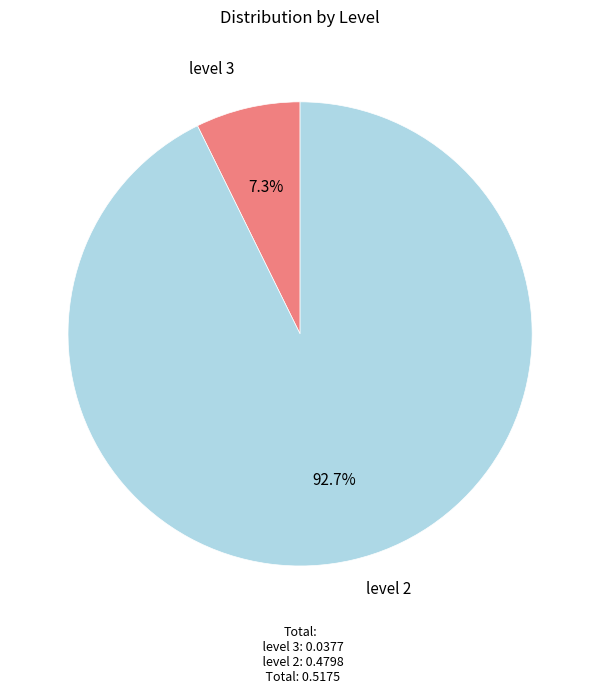

Which slice is the smallest?

level 3